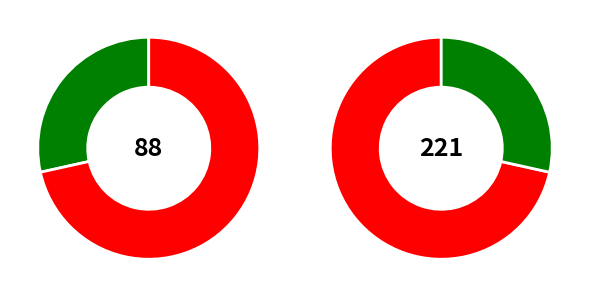

How many segments does this pie chart have?

2